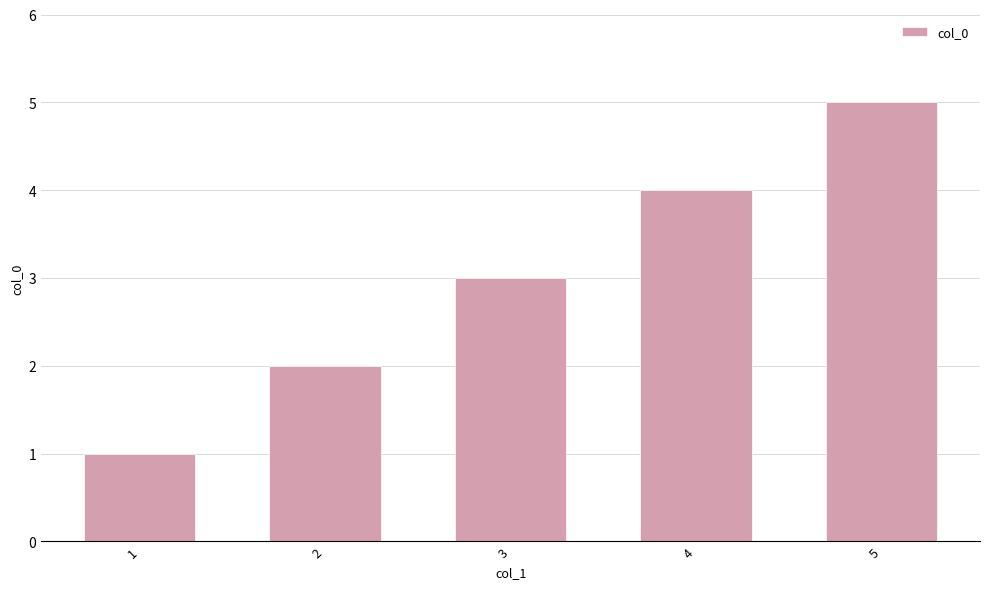

Reading right to left, what are all the values shown in this chart?

5=5	4=4	3=3	2=2	1=1